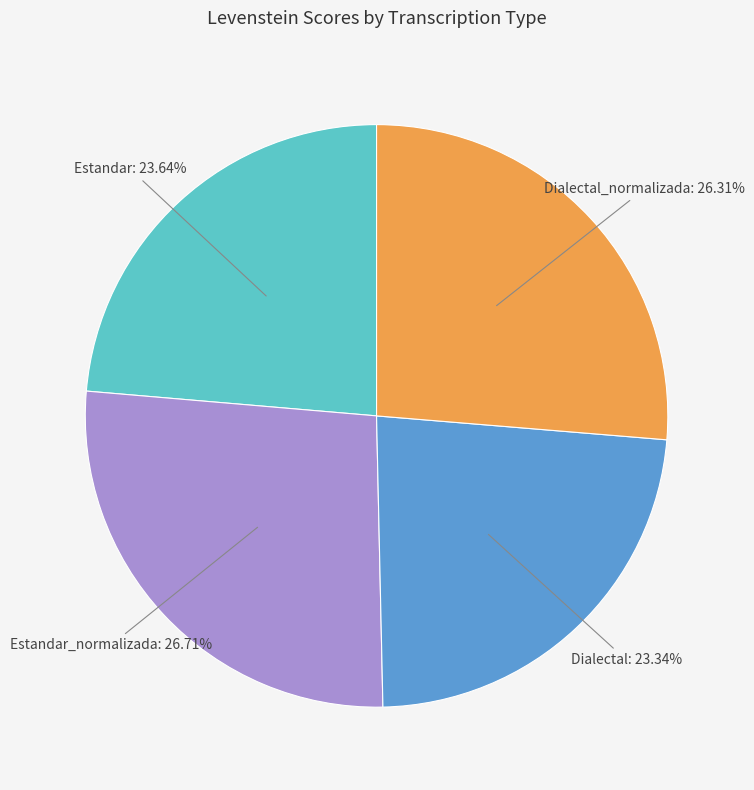

Is there any slice that represents more than half of the pie?

No